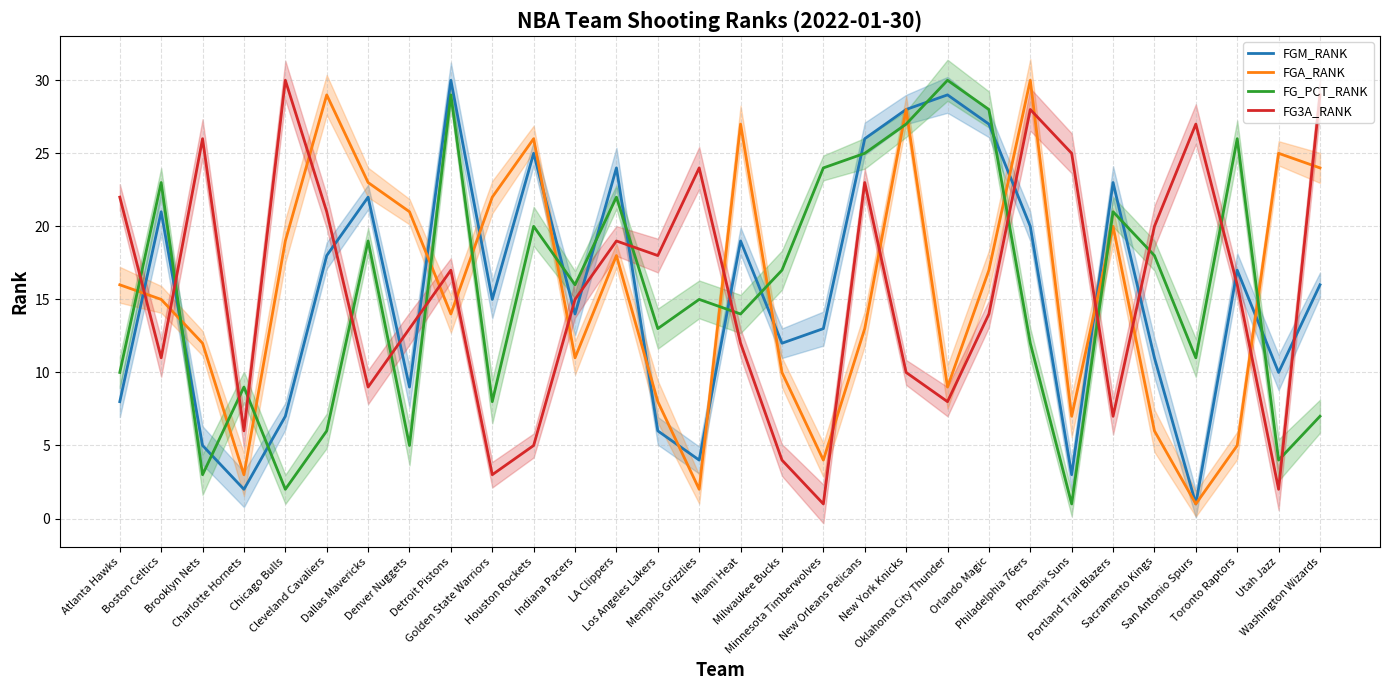

What is the sum of all FGM_RANK values?

465